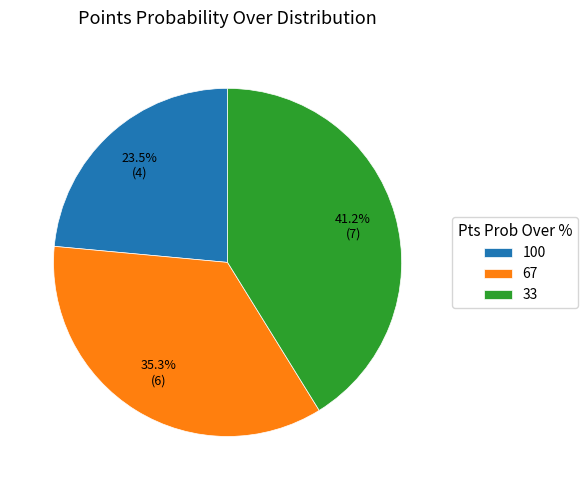

To the nearest percent, what is the difference between the largest and smallest slice percentages?

18%